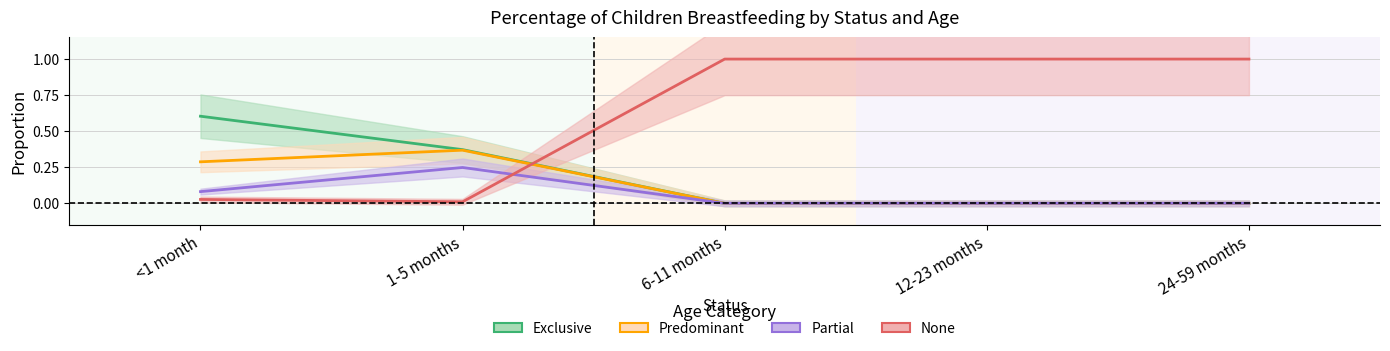

Is the value of None at 24-59 months greater than the value of Predominant at <1 month?

Yes